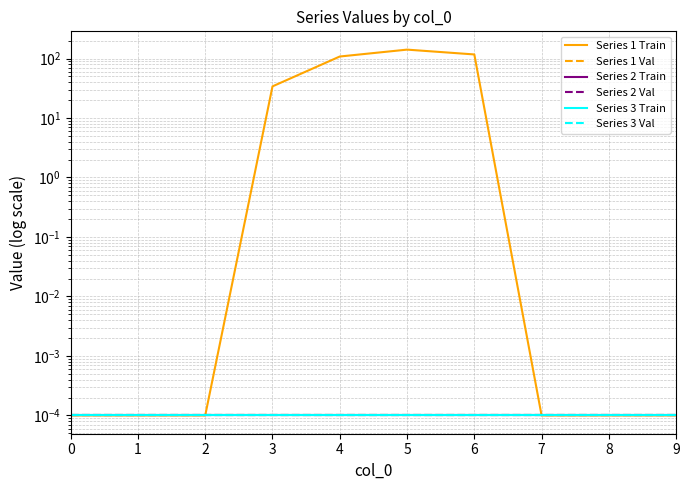

What are all the series names shown in the legend?

Series 1 Train, Series 1 Val, Series 2 Train, Series 2 Val, Series 3 Train, Series 3 Val